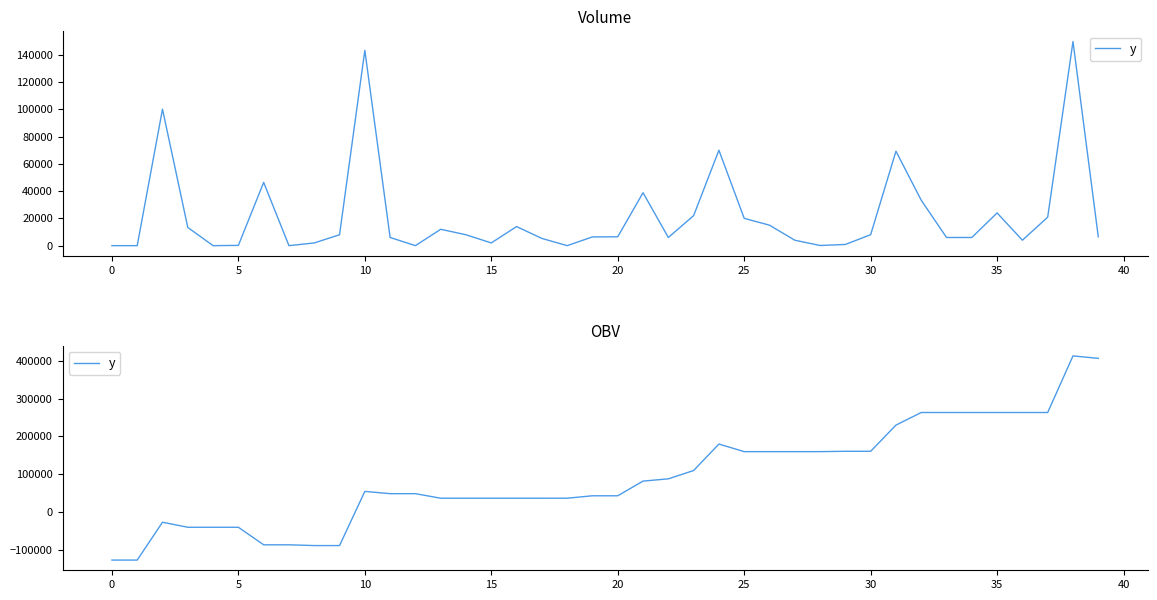

What is the approximate value at 38?

412723.5